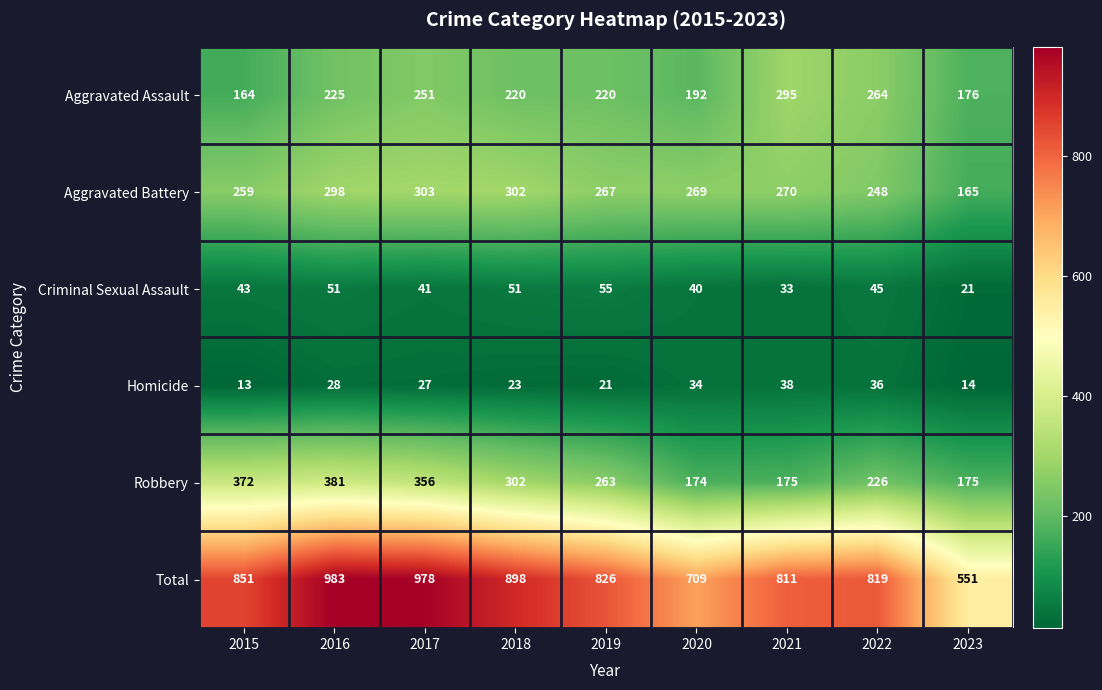

The value of Homicide at 2020 is 34. True or false?

True